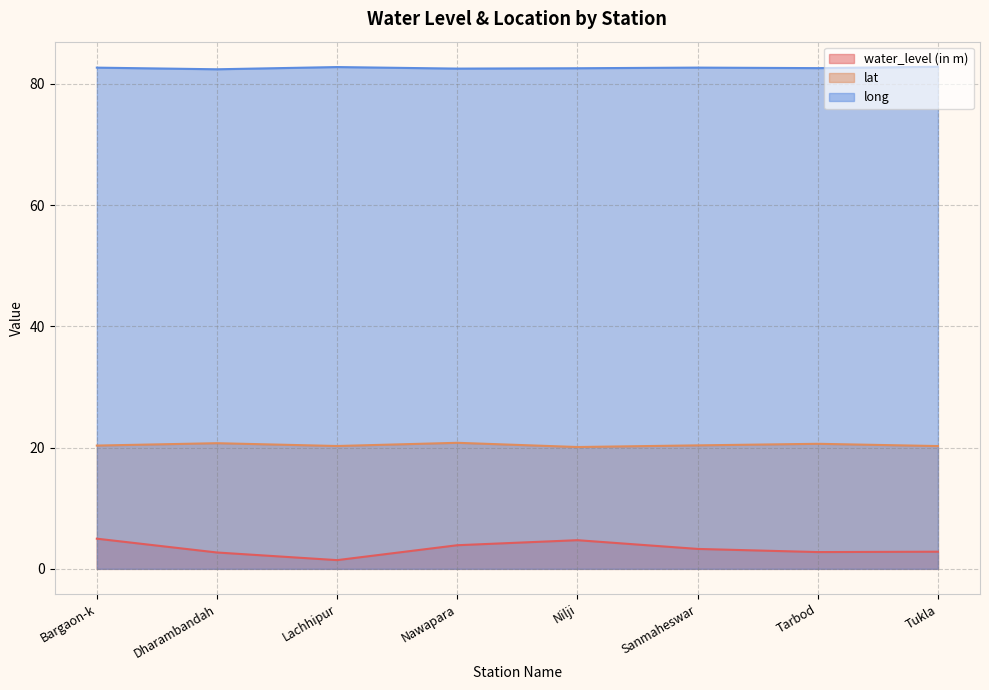

At how many categories does at least one series exceed 46?

8